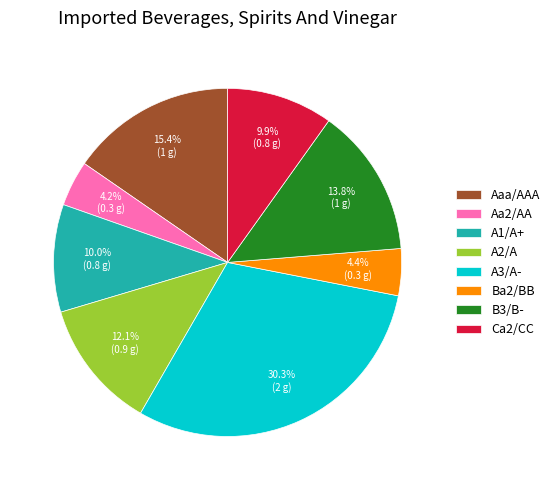

Is the sum of Ba2/BB and A2/A greater than half?

No